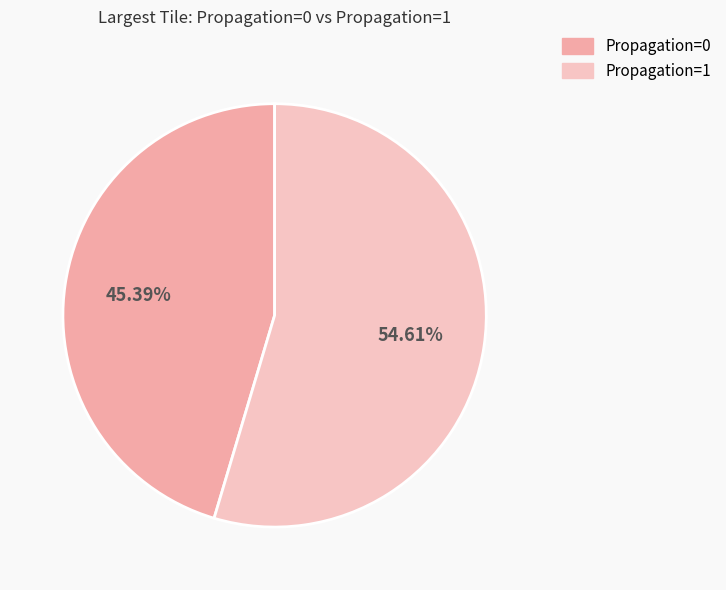

Is there a majority slice in this chart?

Yes